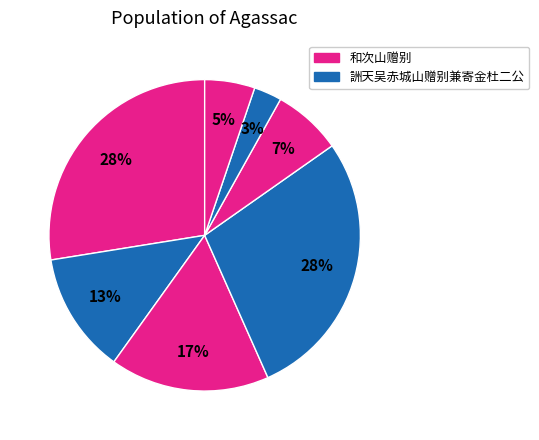

How many slices are in this pie chart?

7